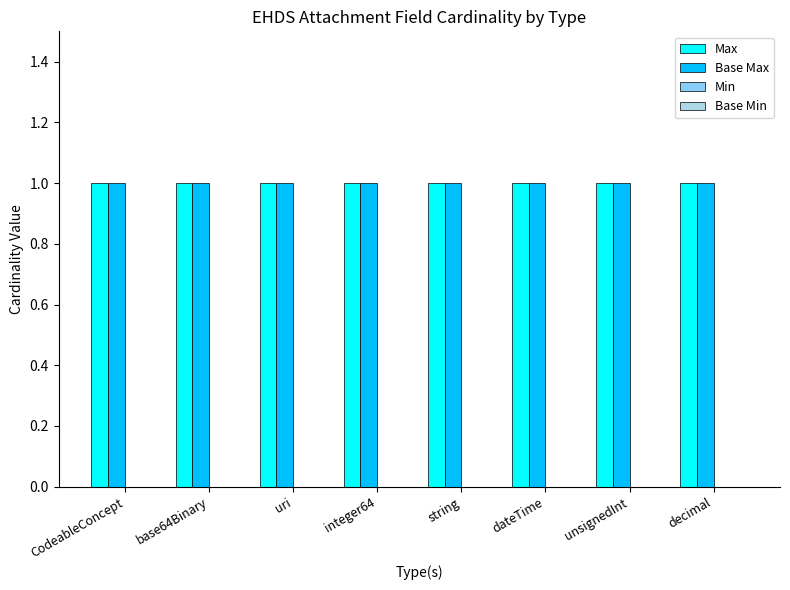

At integer64, list the series in order from smallest to largest.

Min, Base Min, Max, Base Max